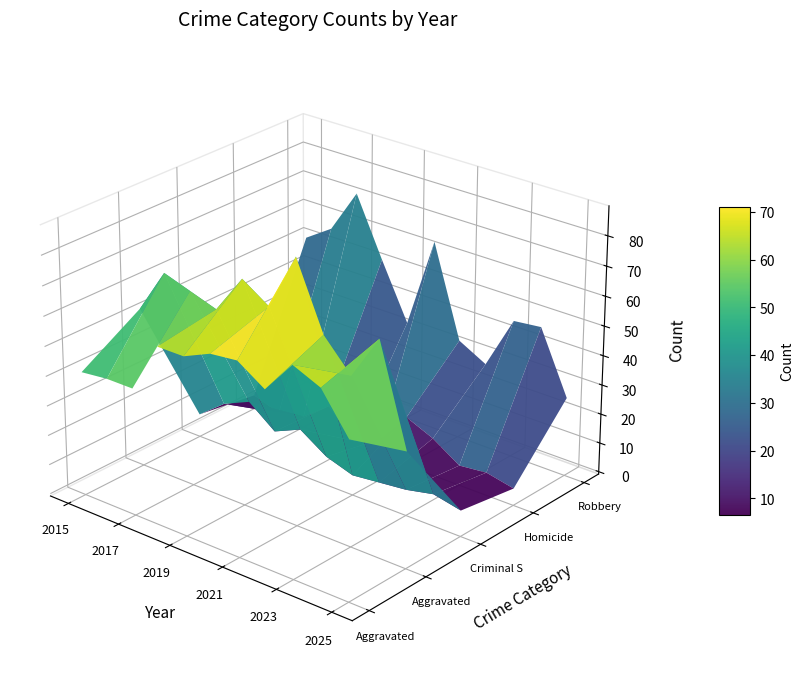

Is it true that Aggravated Battery equals 32 at 2019?

False